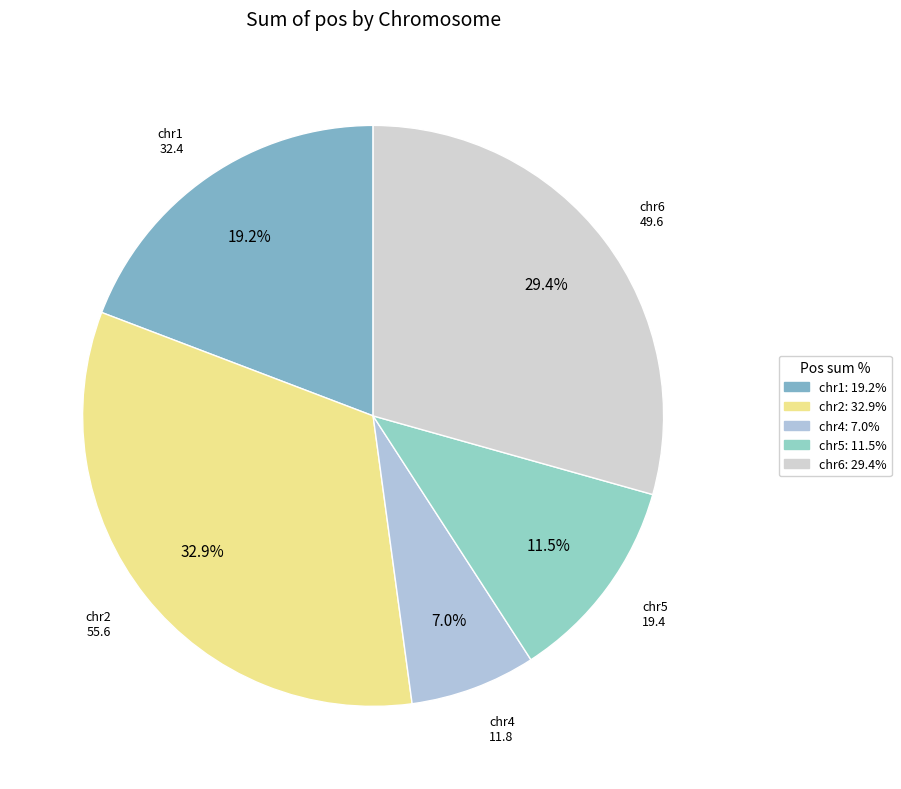

Rank the categories by value from lowest to highest.

chr4, chr5, chr1, chr6, chr2